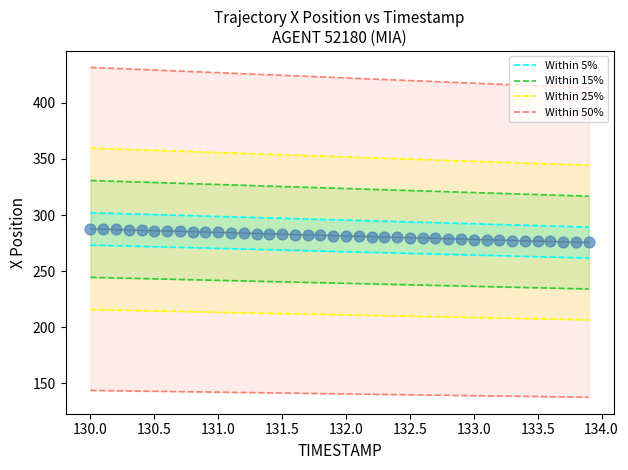

What is the range of X values (max minus min)?

3.9